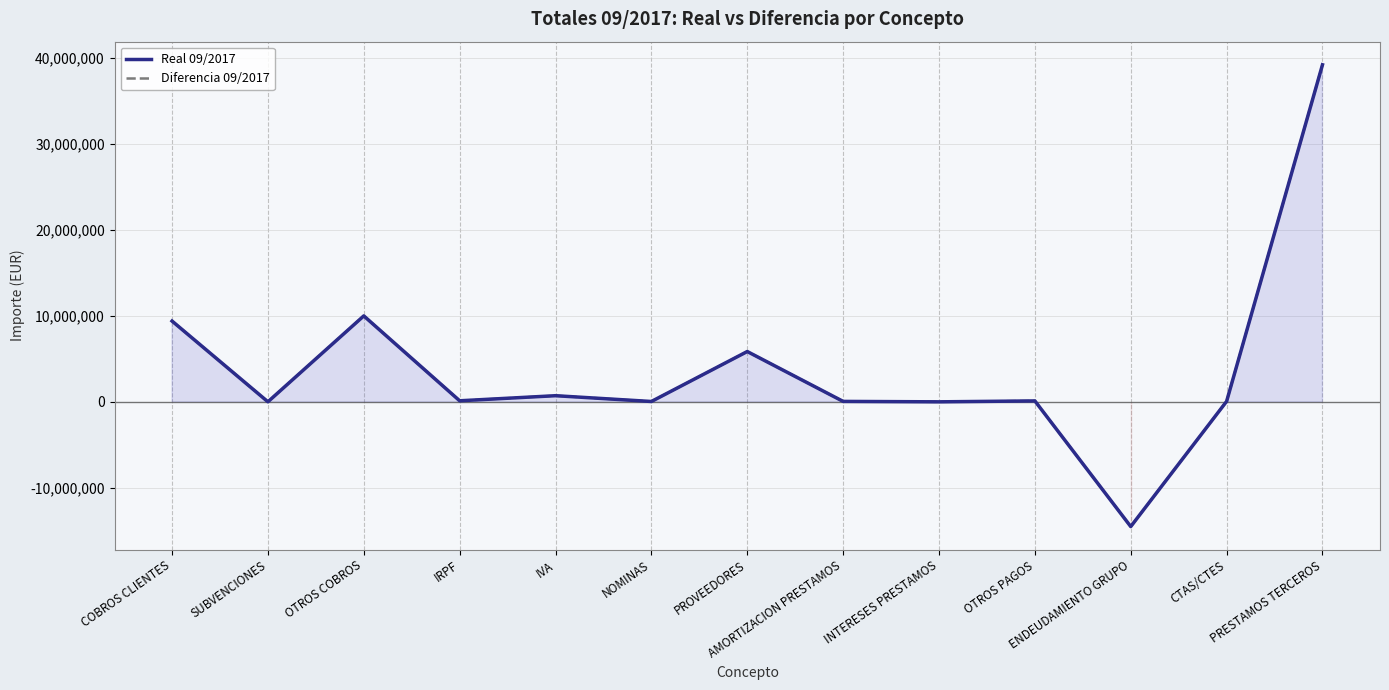

What is the total value across all series at PRESTAMOS TERCEROS?

78374838.8